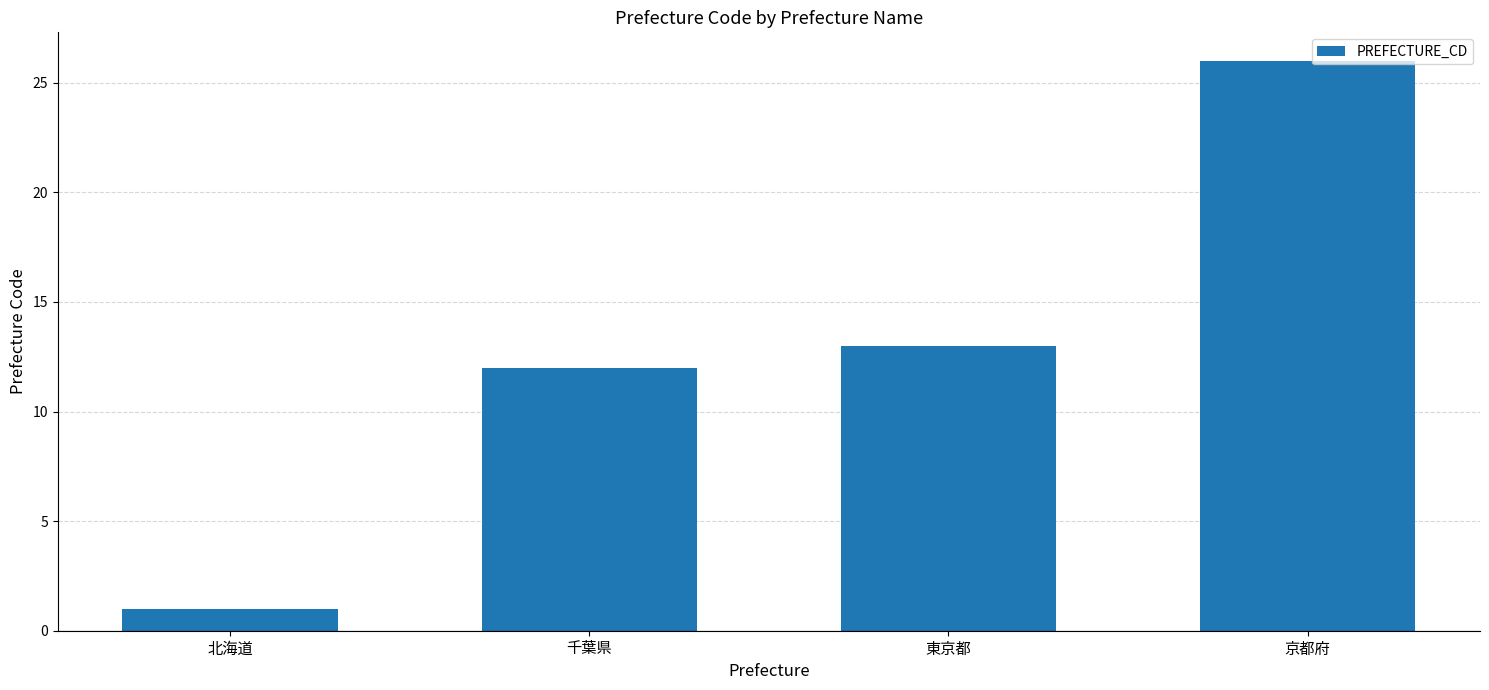

The chart shows a value of 12 at 千葉県. True or false?

True